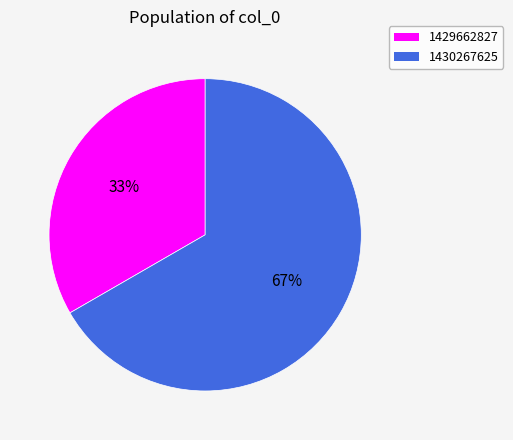

Approximately how many times larger is the value at 1430267625 compared to 1429662827?

2.0